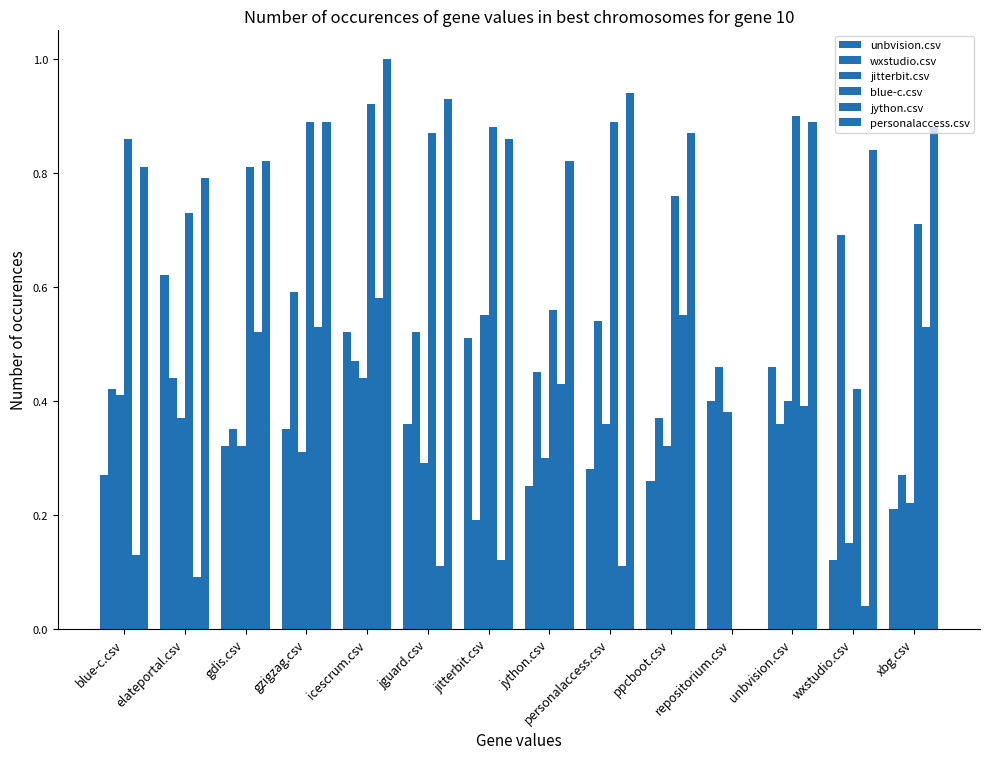

How many values in jython.csv are above zero?

13